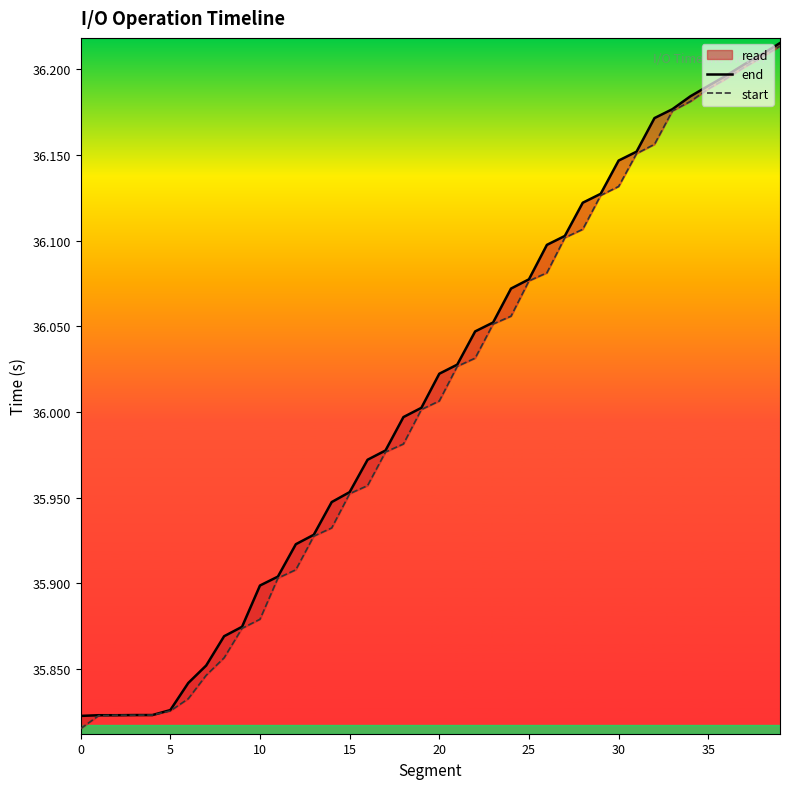

Reading left to right, transcribe all the data shown in this chart.

end: 35.8	35.8	35.8	35.8	35.8	35.8	35.8	35.9	35.9	35.9	35.9	35.9	35.9	35.9	35.9	36.0	36.0	36.0	36.0	36.0	36.0	36.0	36.0	36.1	36.1	36.1	36.1	36.1	36.1	36.1	36.1	36.2	36.2	36.2	36.2	36.2	36.2	36.2	36.2	36.2
start: 35.8	35.8	35.8	35.8	35.8	35.8	35.8	35.8	35.9	35.9	35.9	35.9	35.9	35.9	35.9	36.0	36.0	36.0	36.0	36.0	36.0	36.0	36.0	36.1	36.1	36.1	36.1	36.1	36.1	36.1	36.1	36.2	36.2	36.2	36.2	36.2	36.2	36.2	36.2	36.2